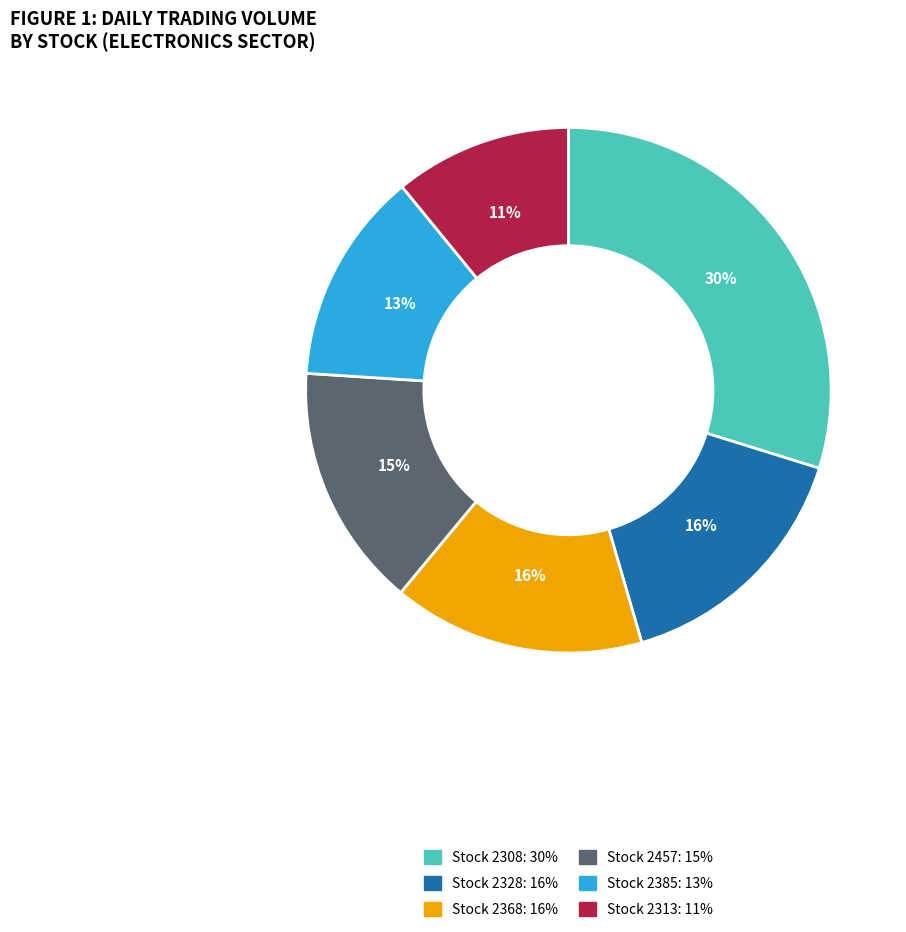

Count the number of slices in the pie.

6